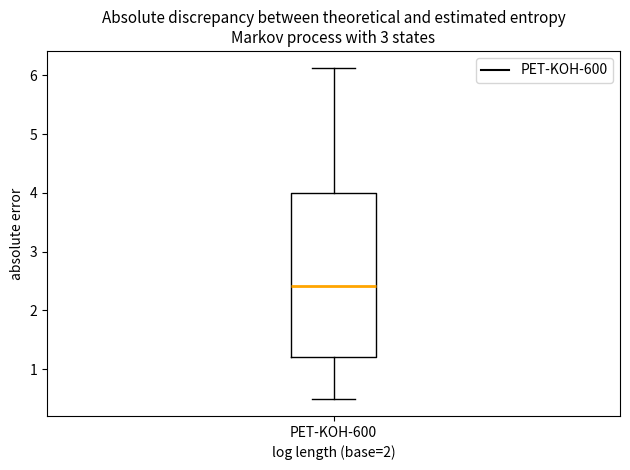

Where is the lower edge of the box for PET-KOH-600 on the y-axis? The values are not printed on the chart, so give them approximately, as read against the axis.

1.2